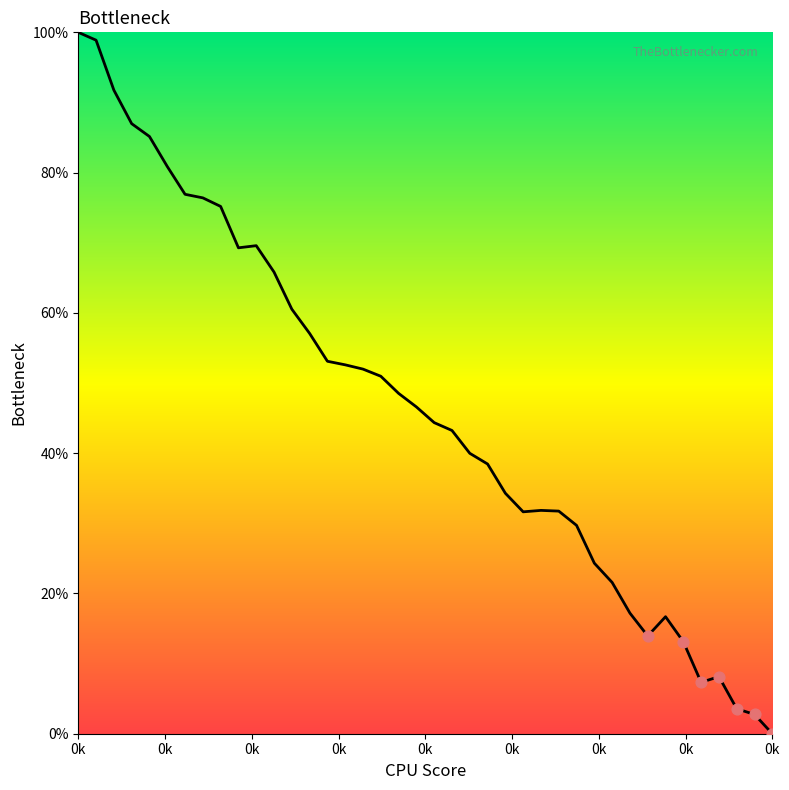

What is the maximum value shown in the chart?

100.0